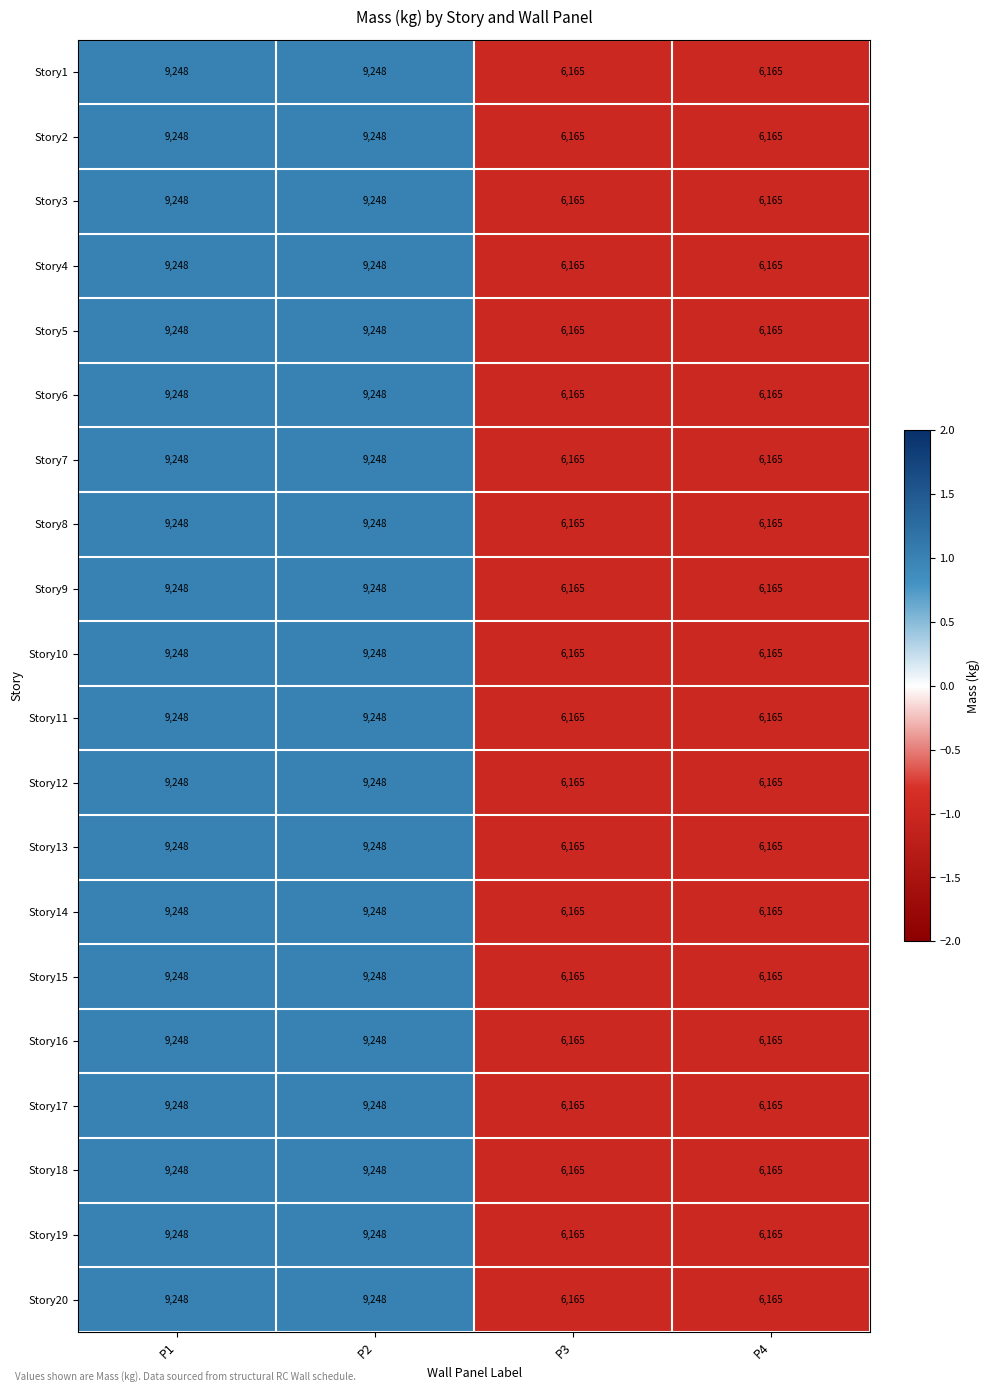

Count the number of data series in this chart.

20